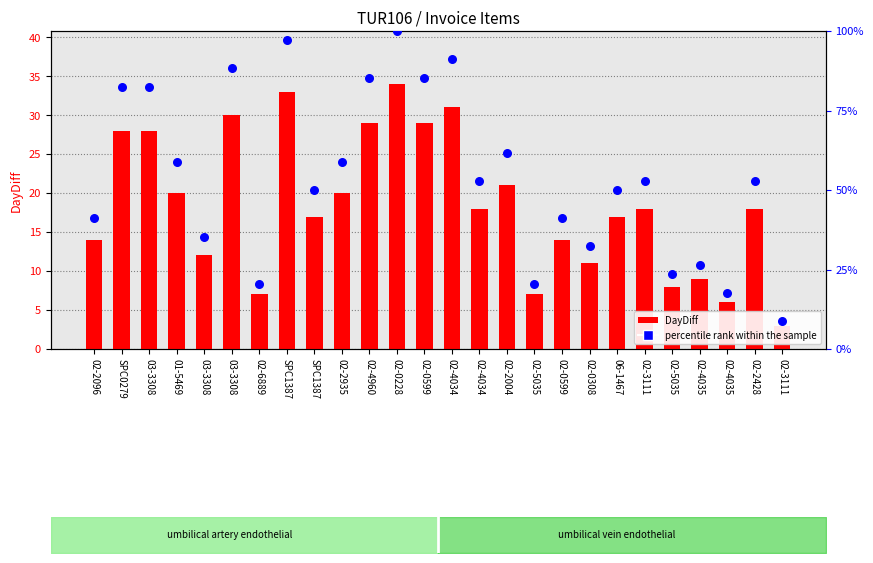

Which series has the widest spread of Y values?

percentile rank within the sample